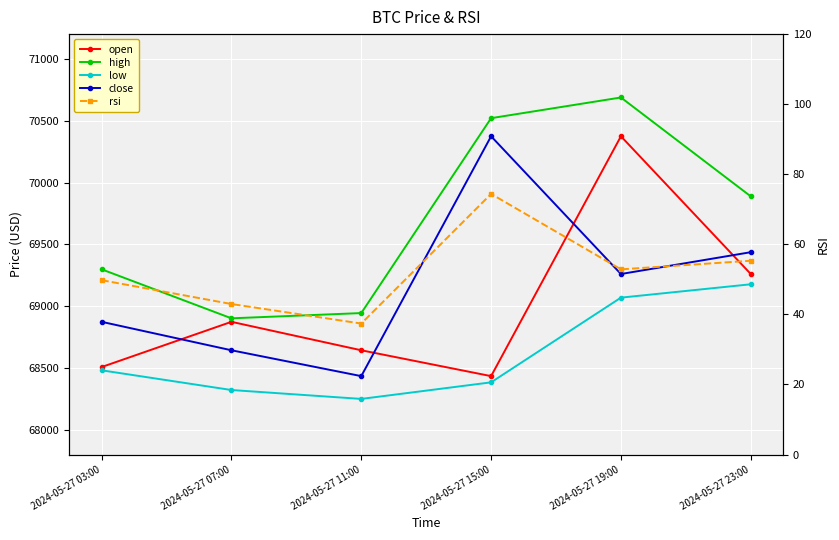

What is the value of the rsi point at the 6th from the left?

55.3